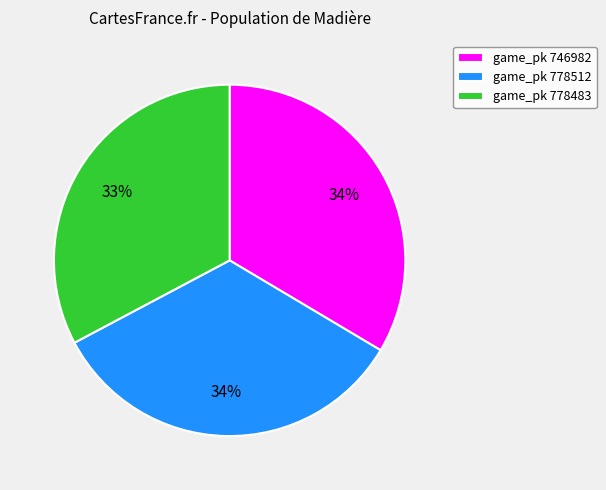

What percentage is the game_pk 778512 slice, to the nearest percent?

34%